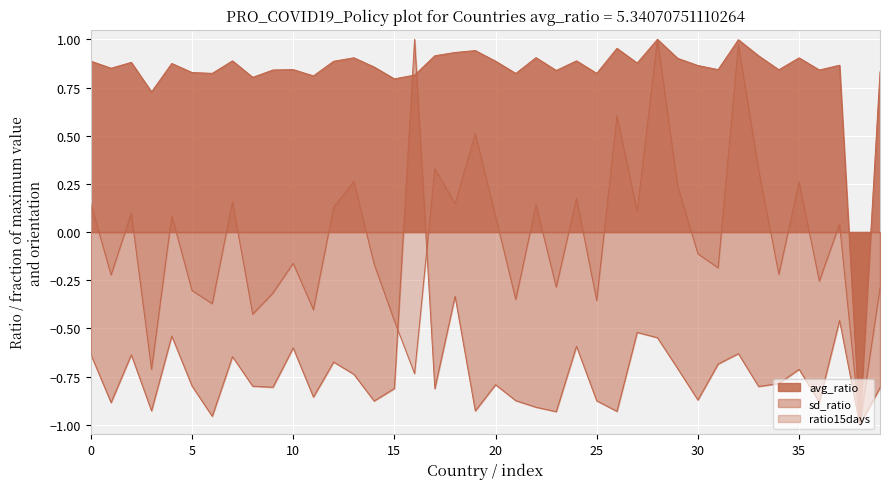

Does the chart display data point markers on the line(s)?

No